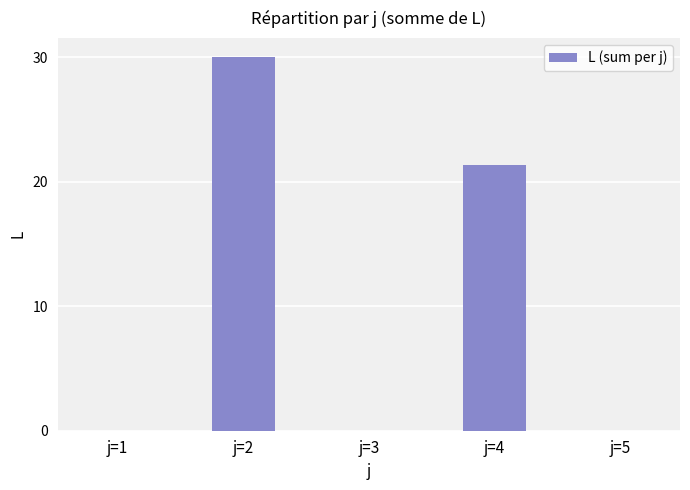

How many distinct data groups are displayed?

1